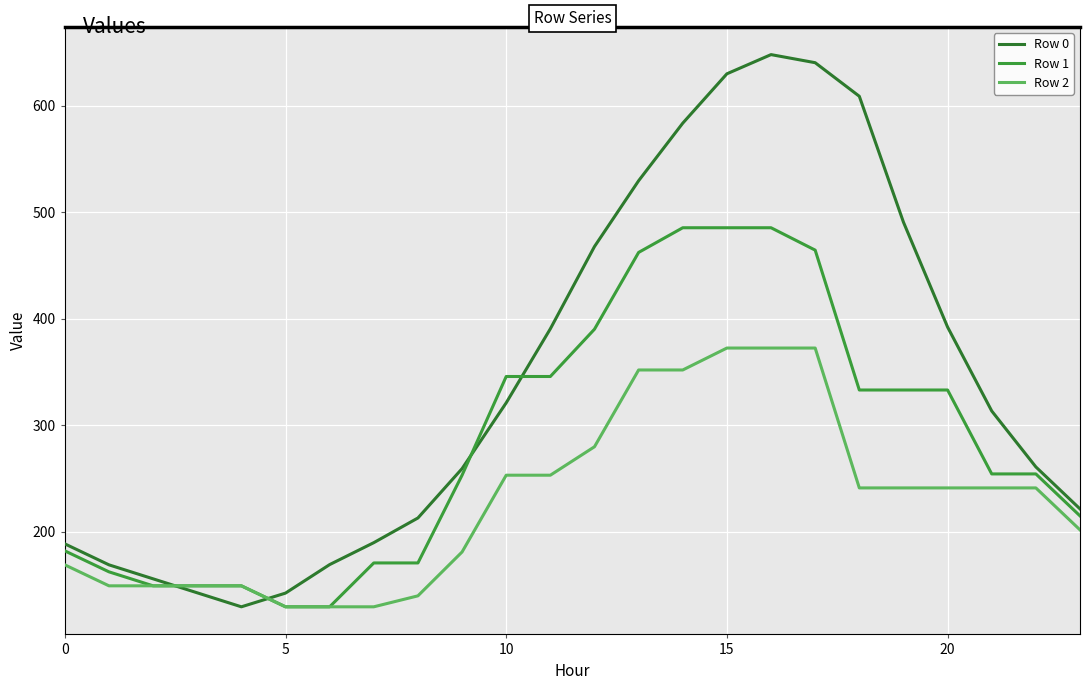

Which series has the widest spread of values?

Row 0